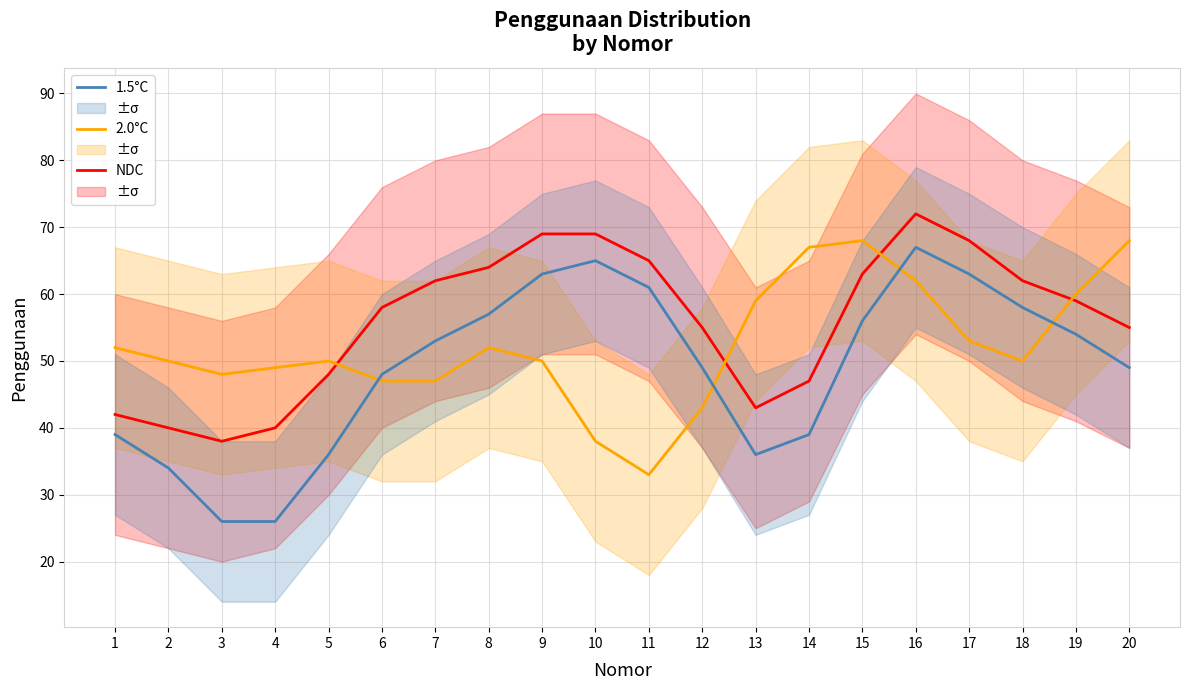

What is the approximate value of 1.5°C at 19, to the nearest 5?

55